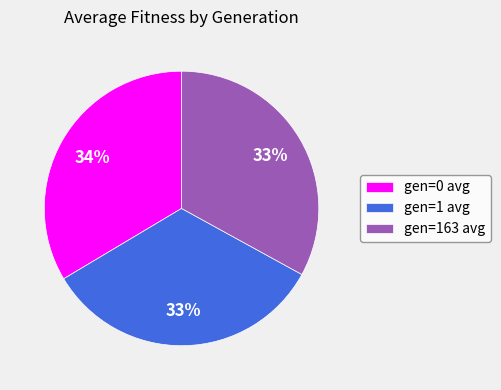

What percentage is the gen=0 avg slice, to the nearest percent?

34%